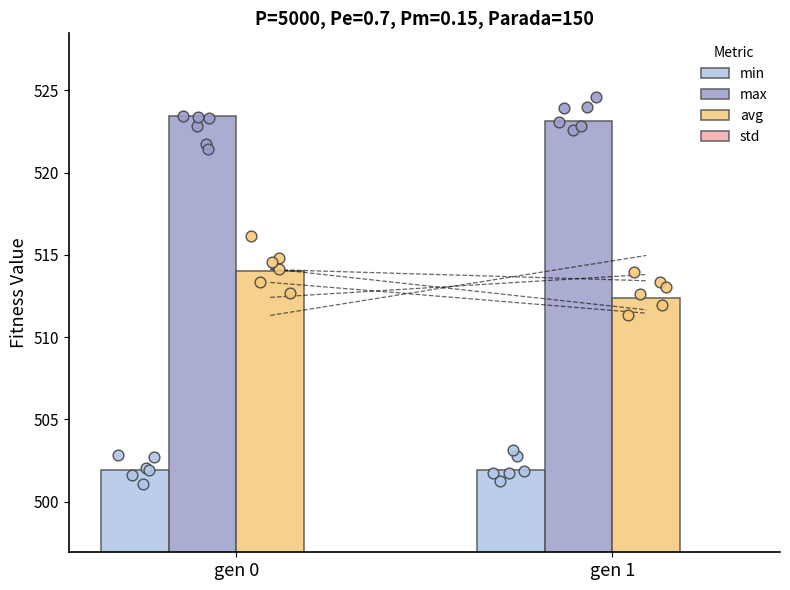

Which series has the largest total across all categories?

max